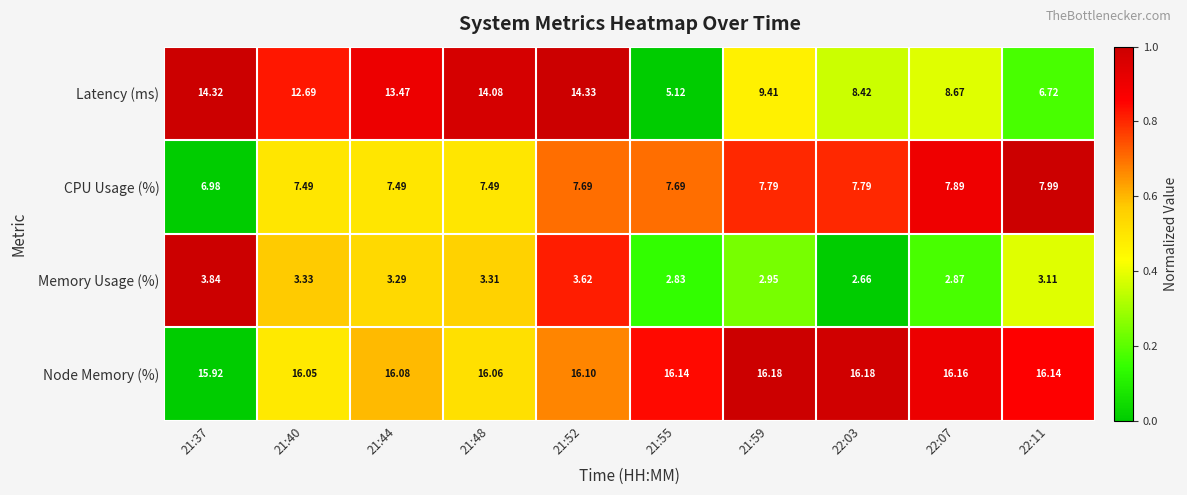

List the series in order of their peak value, highest first.

Node Memory (%), Latency (ms), CPU Usage (%), Memory Usage (%)